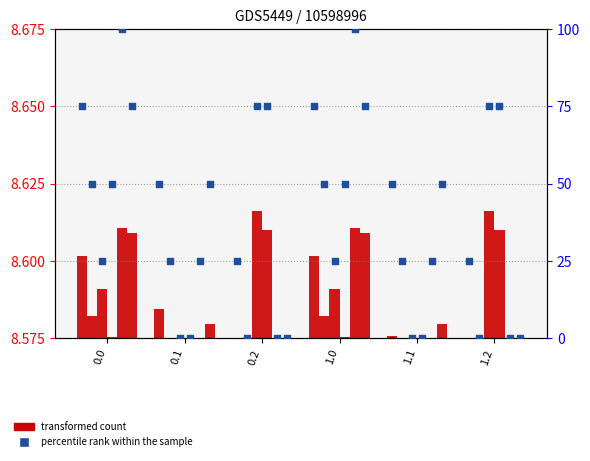

Which series contains the lowest Y value?

transformed count